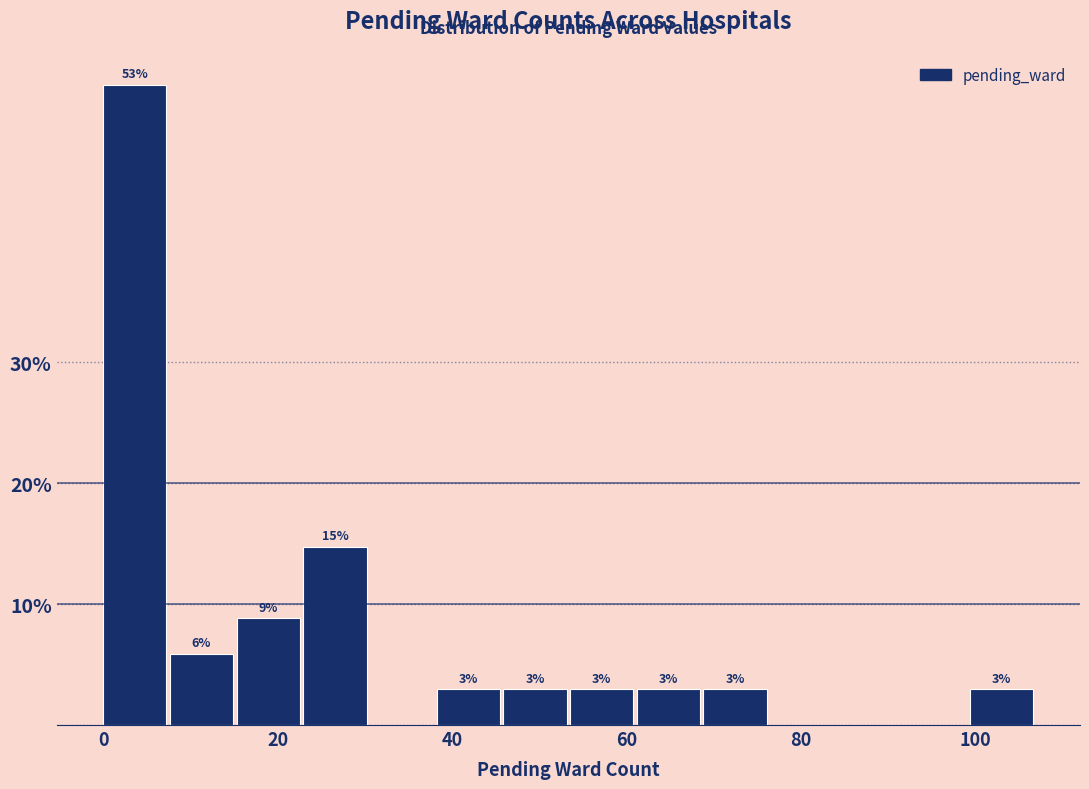

Read against the x-axis, roughly where is the centre of the tallest bar?

4